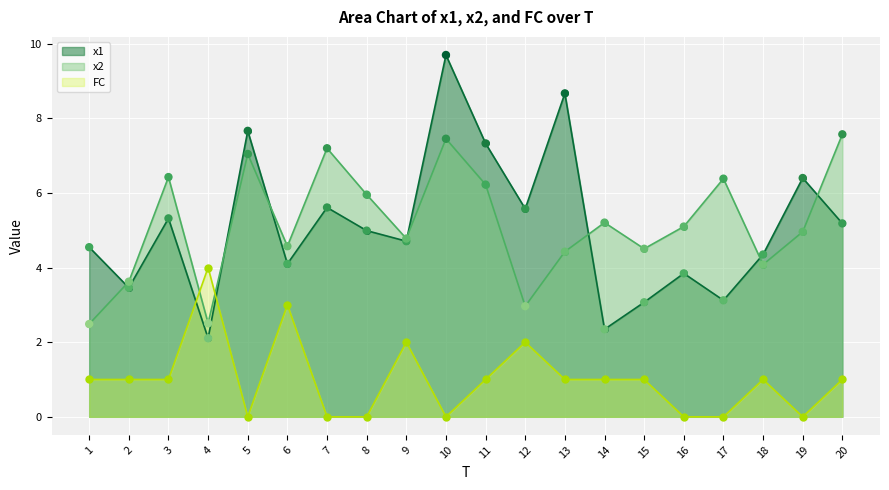

Which series has the largest Y range (max minus min)?

x1